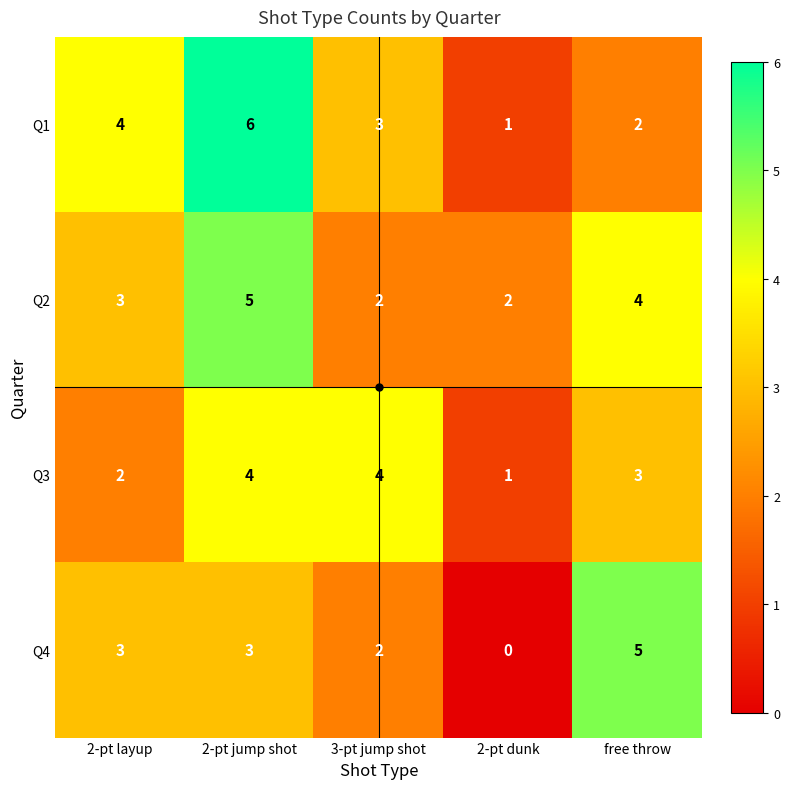

What is the greatest value displayed?

6